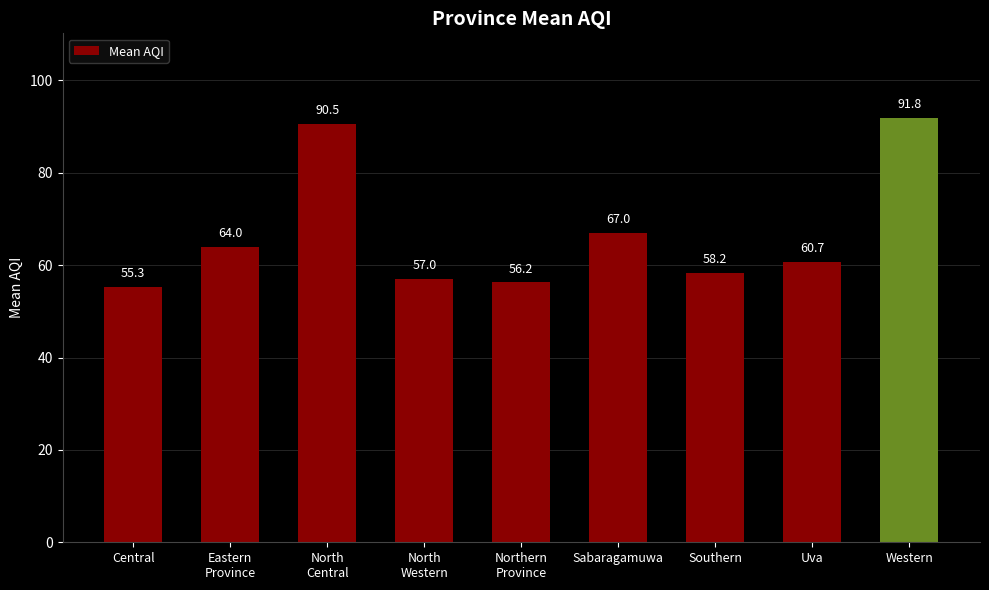

What is the smallest value displayed?

55.3